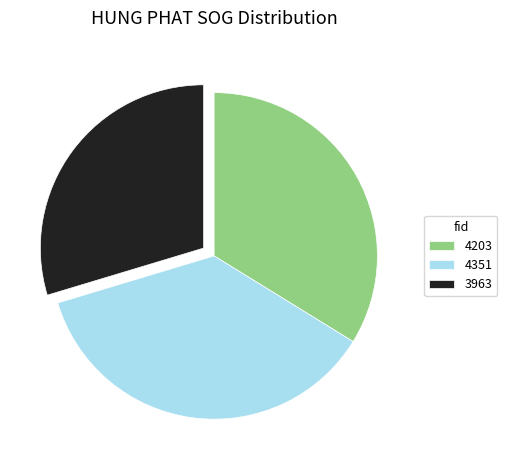

Approximately how many times larger is the value at 3963 compared to 4203?

0.9